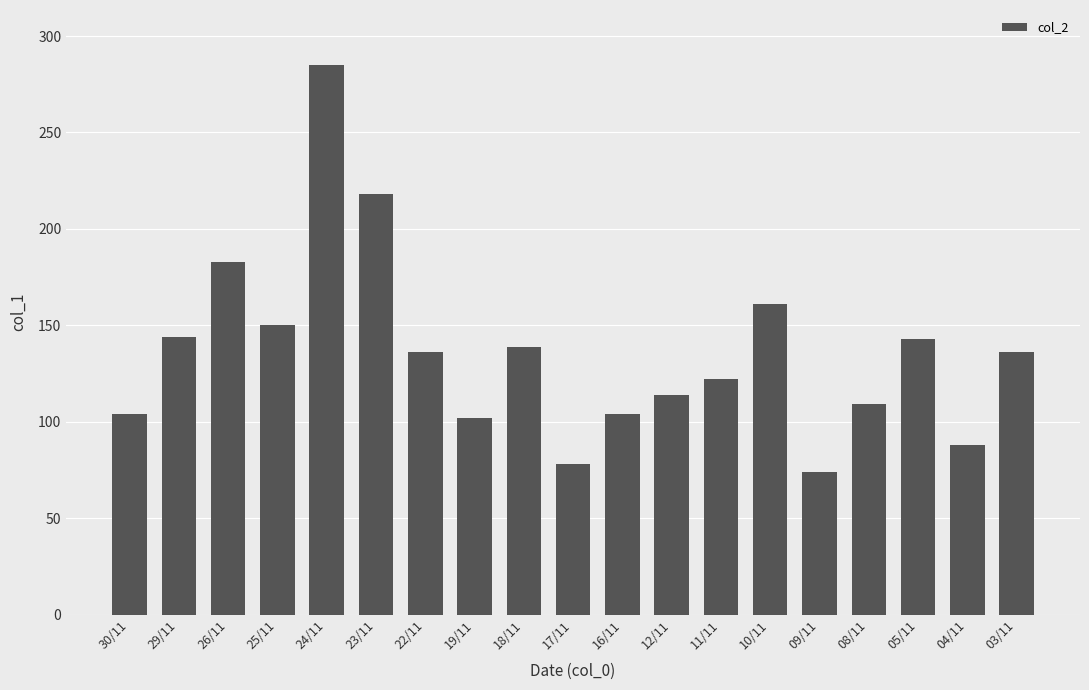

What is the greatest value displayed?

285